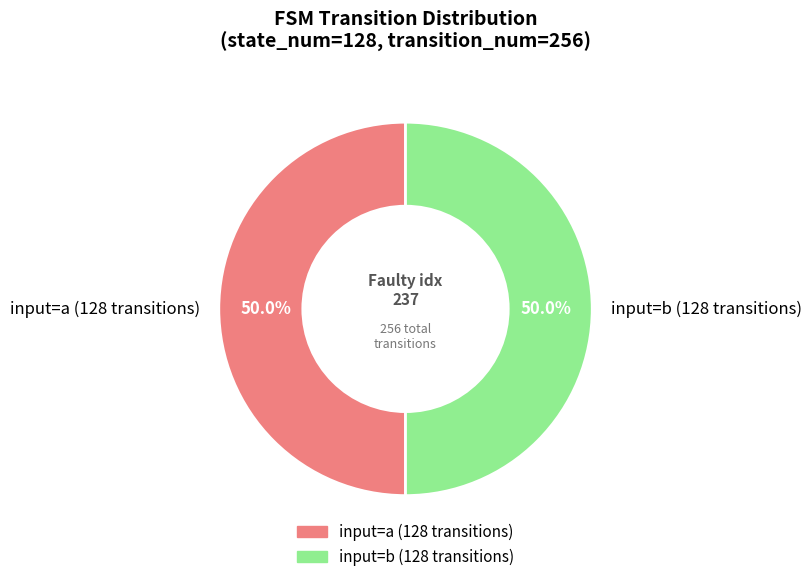

Is the sum of input=b (128 transitions) and input=a (128 transitions) greater than half?

Yes